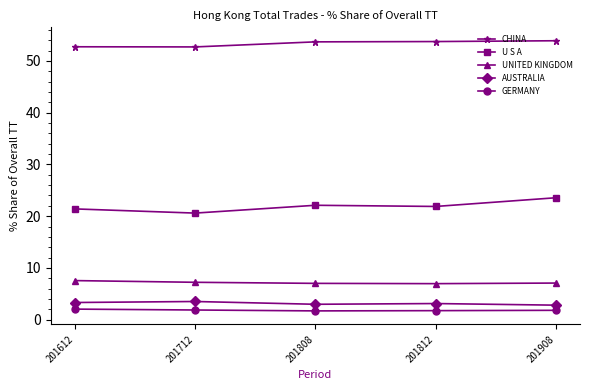

What is the value of the AUSTRALIA point at the 1st from the left?

3.3